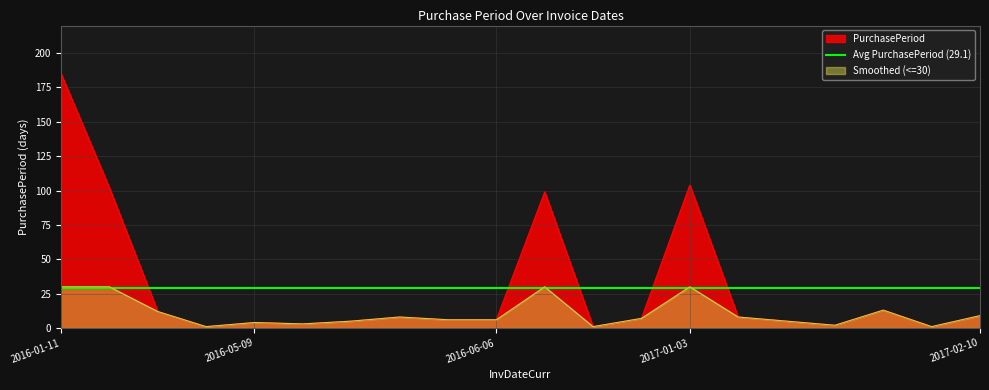

Reading left to right, transcribe all the data shown in this chart.

2016-01-11=185	2016-04-22=102	2016-05-04=12	2016-05-05=1	2016-05-09=4	2016-05-12=3	2016-05-17=5	2016-05-25=8	2016-05-31=6	2016-06-06=6	2016-09-13=99	2016-09-14=1	2016-09-21=7	2017-01-03=104	2017-01-11=8	2017-01-16=5	2017-01-18=2	2017-01-31=13	2017-02-01=1	2017-02-10=9